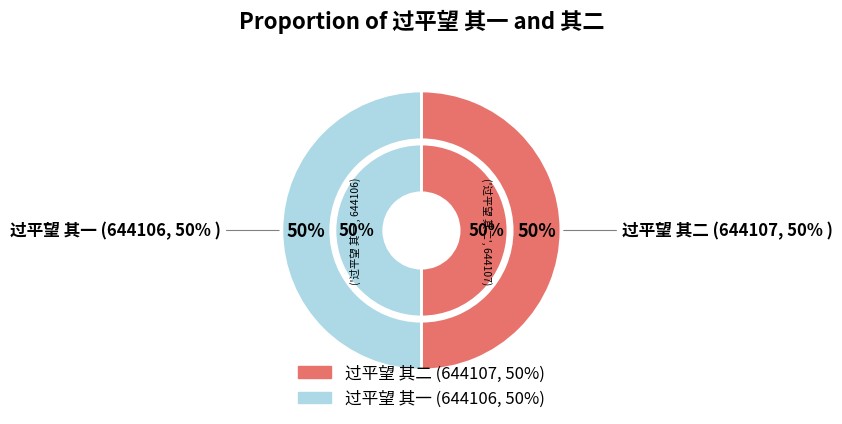

Rank the categories by value from highest to lowest.

过平望 其二, 过平望 其一